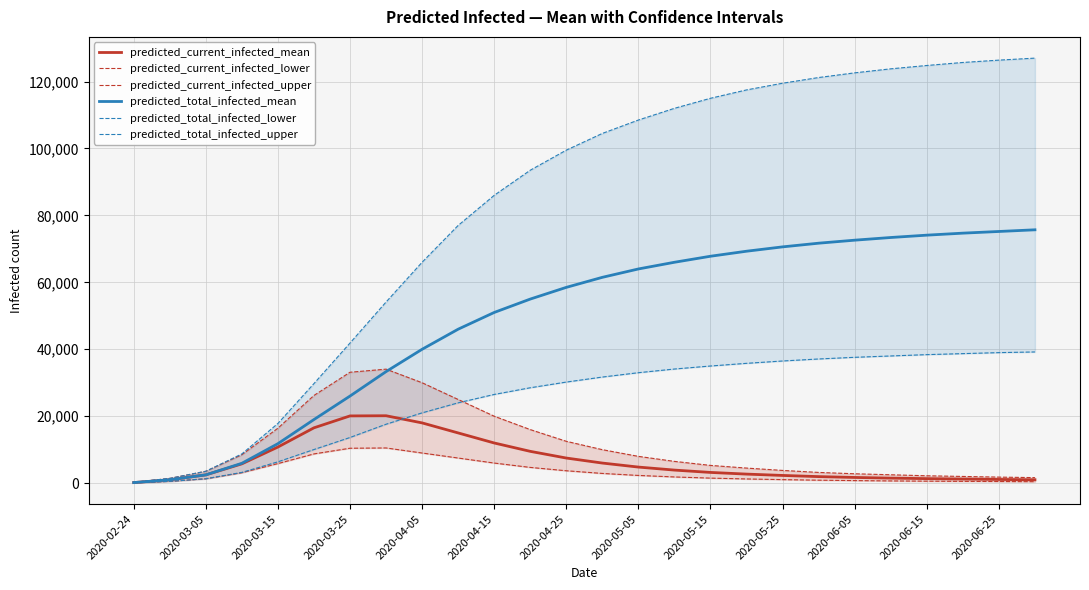

True or false: predicted_total_infected_mean and predicted_total_infected_lower cross at least once.

False